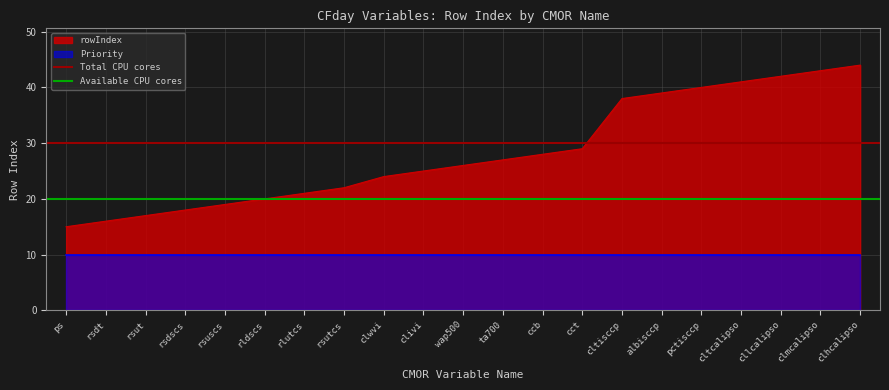

Which series has the largest total across all categories?

Total CPU cores